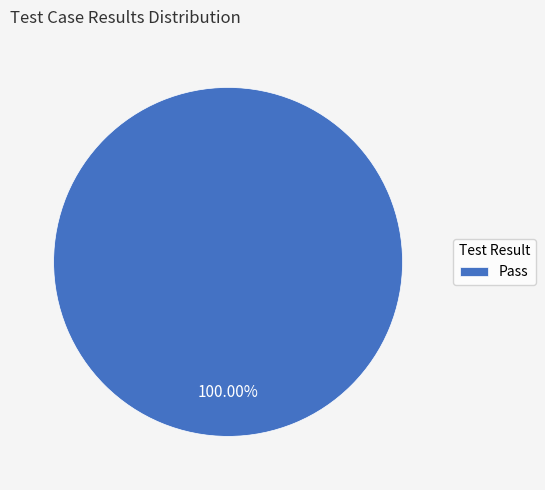

How many segments does this pie chart have?

1